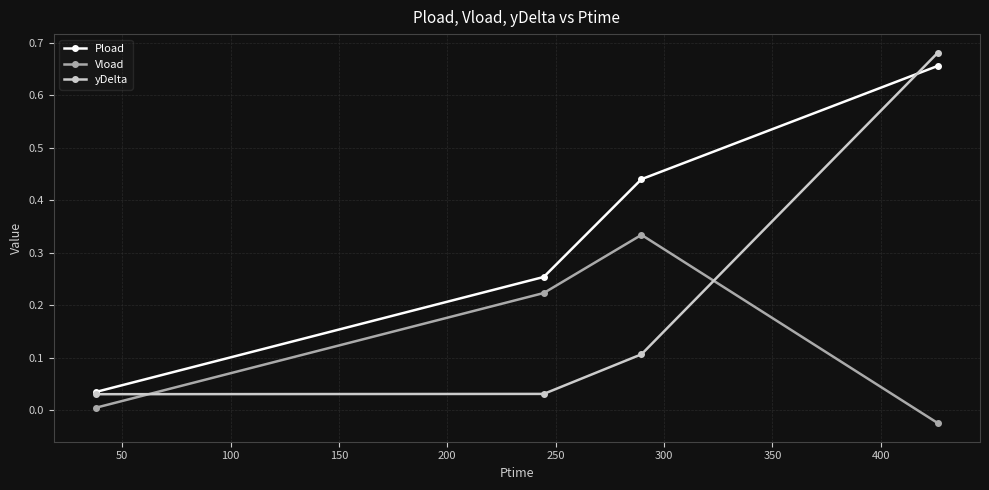

Which series has the largest total across all categories?

Pload